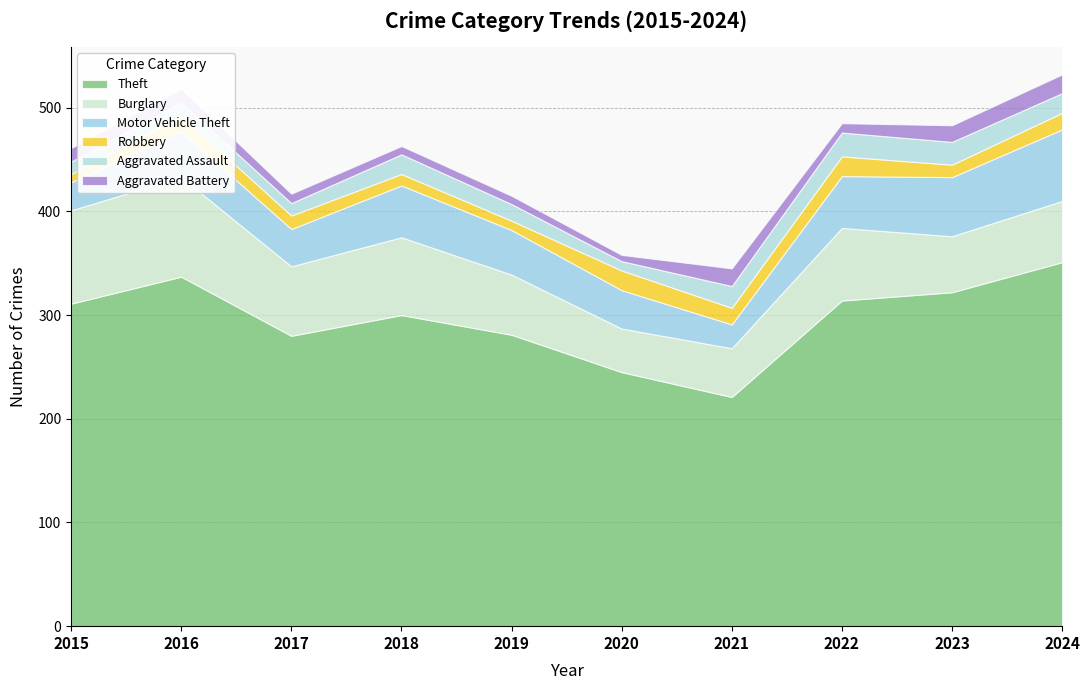

What are all the series names shown in the legend?

Theft, Burglary, Motor Vehicle Theft, Robbery, Aggravated Assault, Aggravated Battery